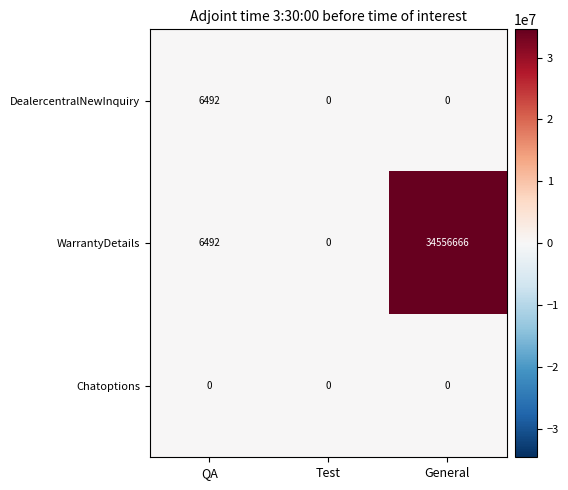

What is the maximum value shown in the chart?

34556666